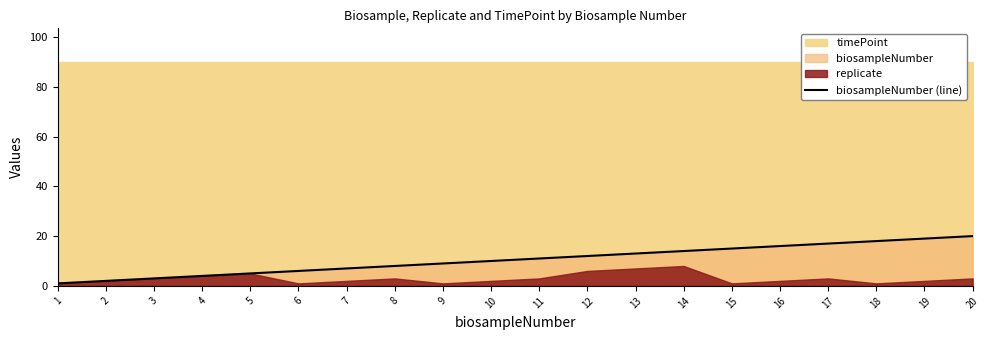

What is the change in value from 4 to 6?

+2